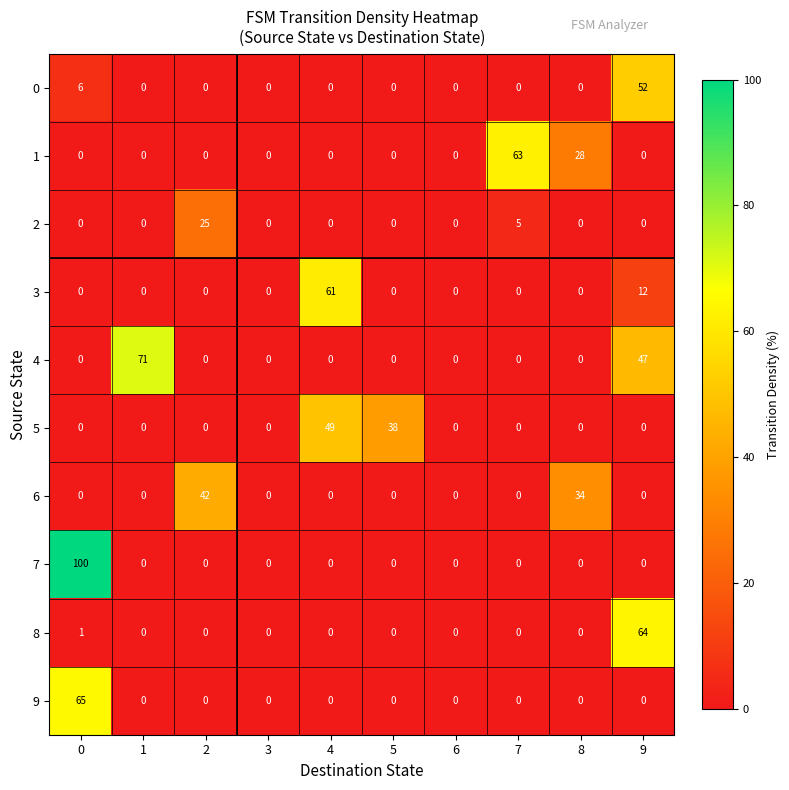

Read the 9 value at 0.

65